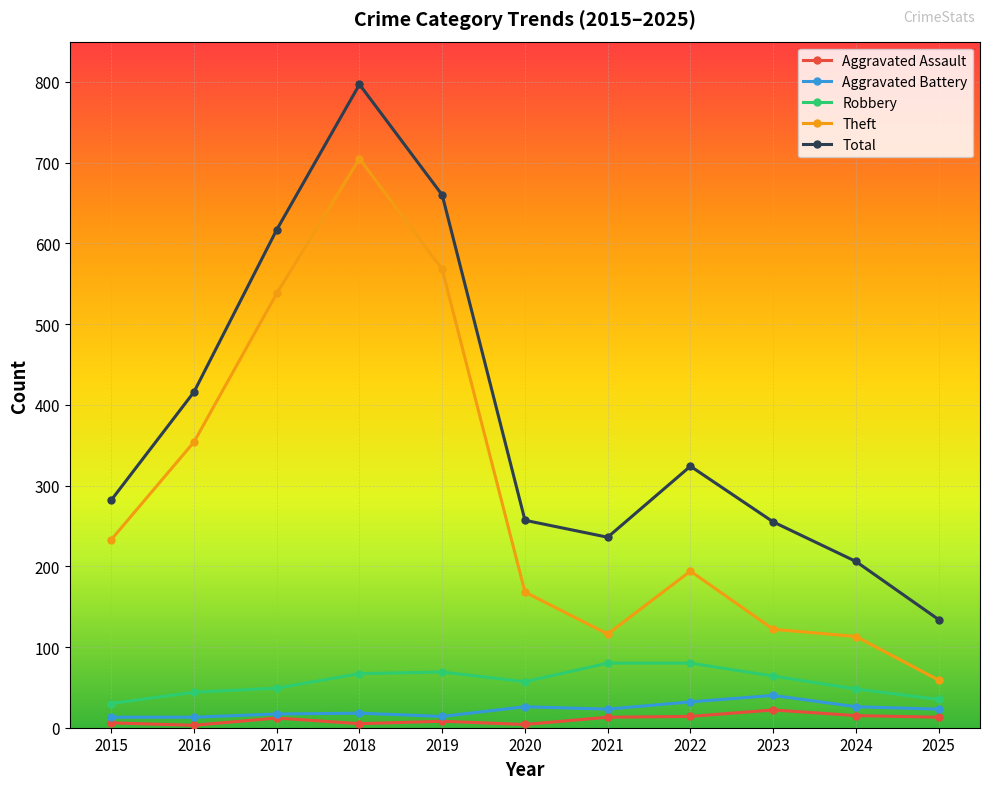

Does the chart have visible grid lines?

Yes